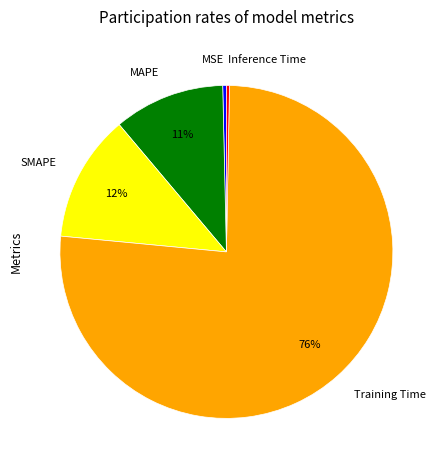

To the nearest percent, what percentage of the pie is MAPE?

11%